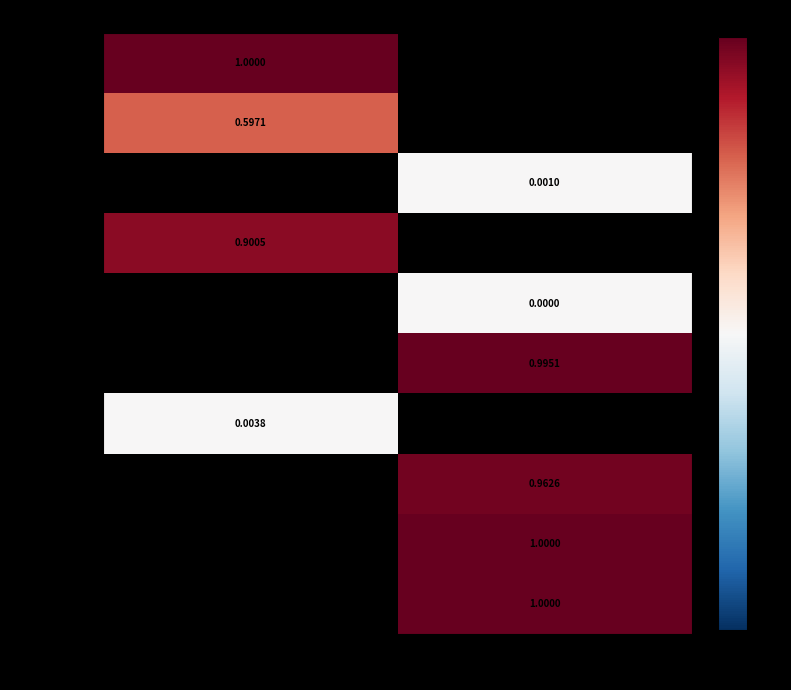

List the labels in order of MDD 13 value, smallest first.

False, True